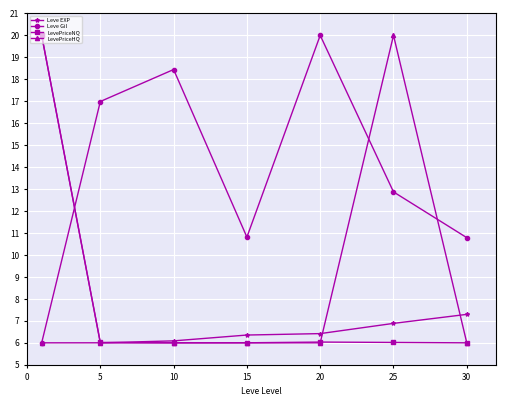

At how many categories does at least one series exceed 16?

5